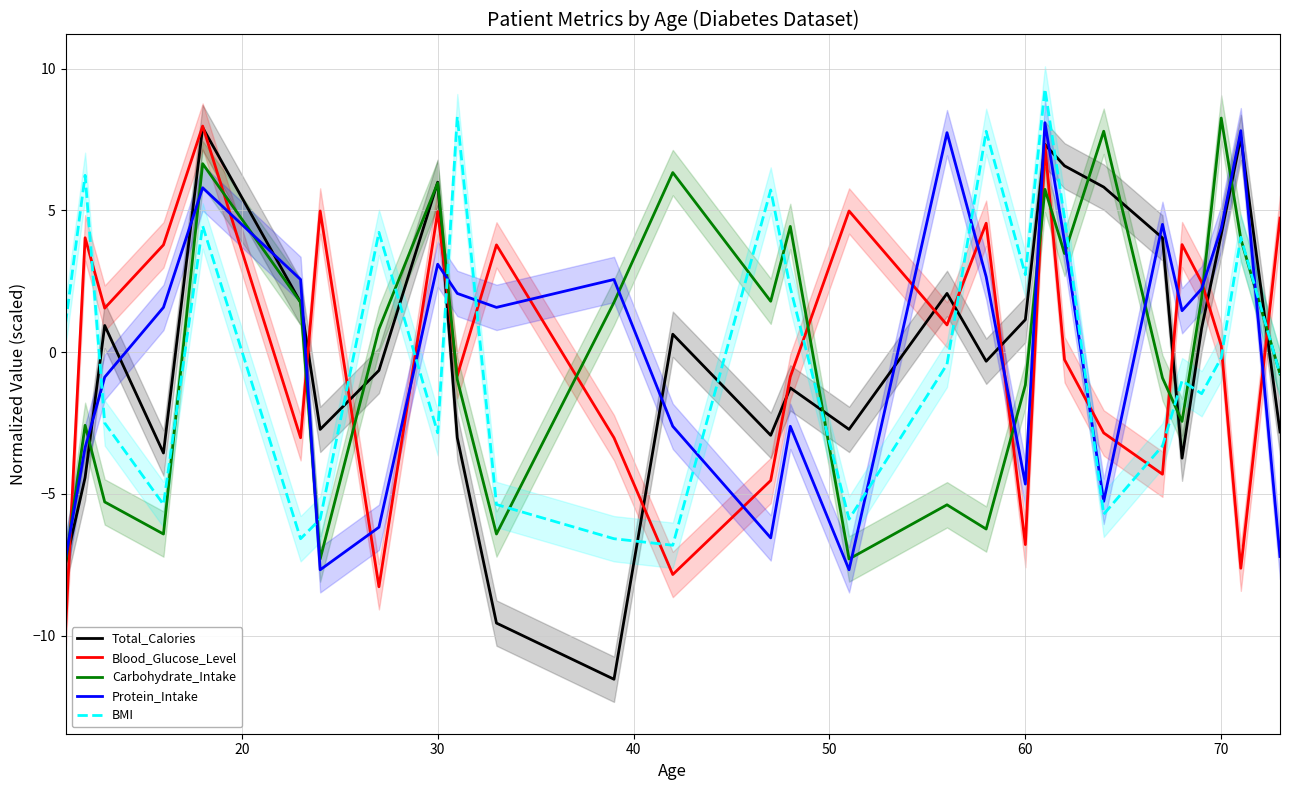

How many lines are shown in the chart?

5